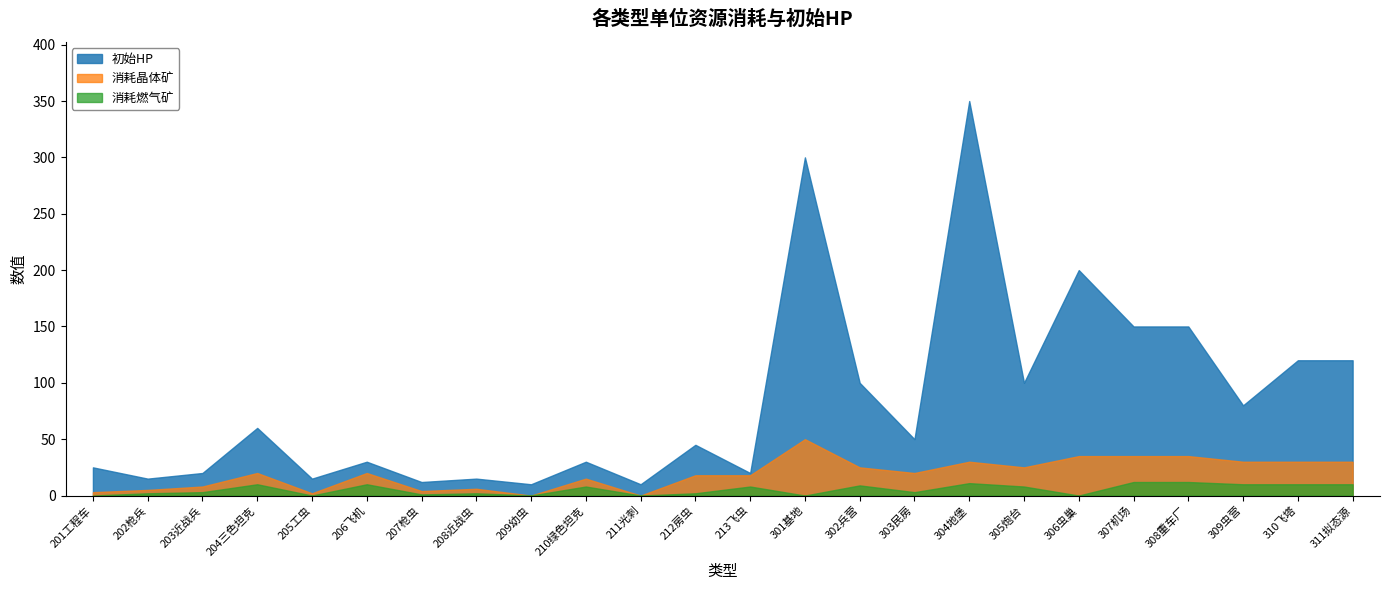

What are all the series names shown in the legend?

初始HP, 消耗晶体矿, 消耗燃气矿